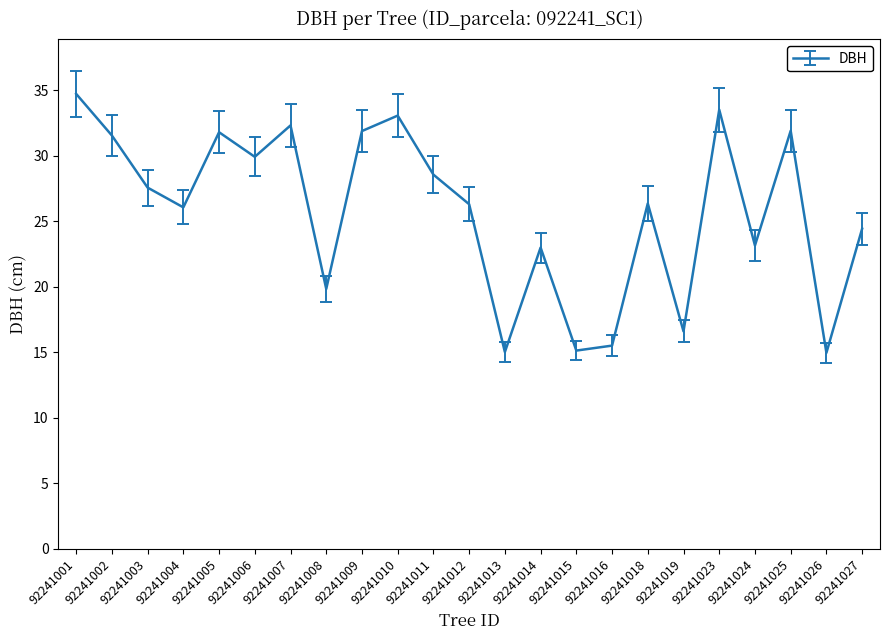

What is the change in value from 92241009 to 92241019?

-15.3